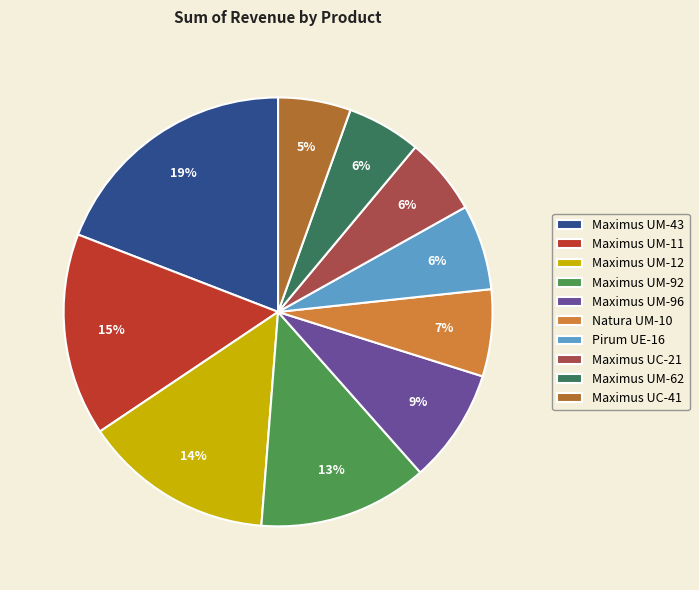

To the nearest percent, what portion does Pirum UE-16 represent?

6%